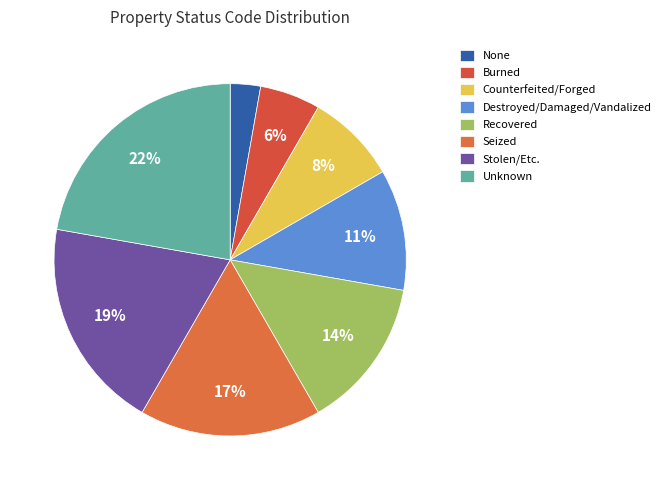

Which has a higher value, Recovered or None?

Recovered